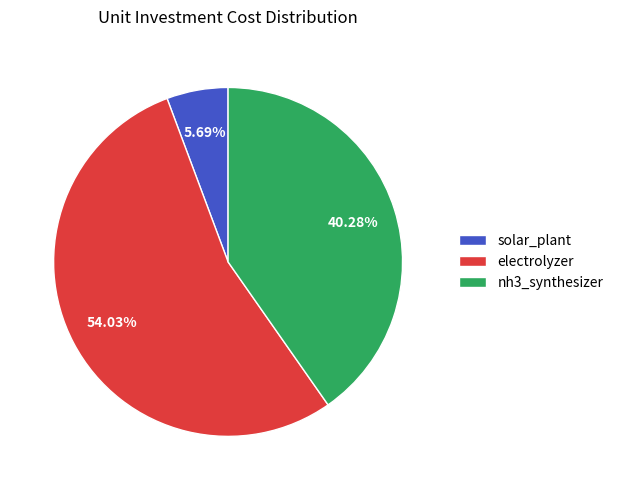

True or false: solar_plant accounts for 6% of the total.

True